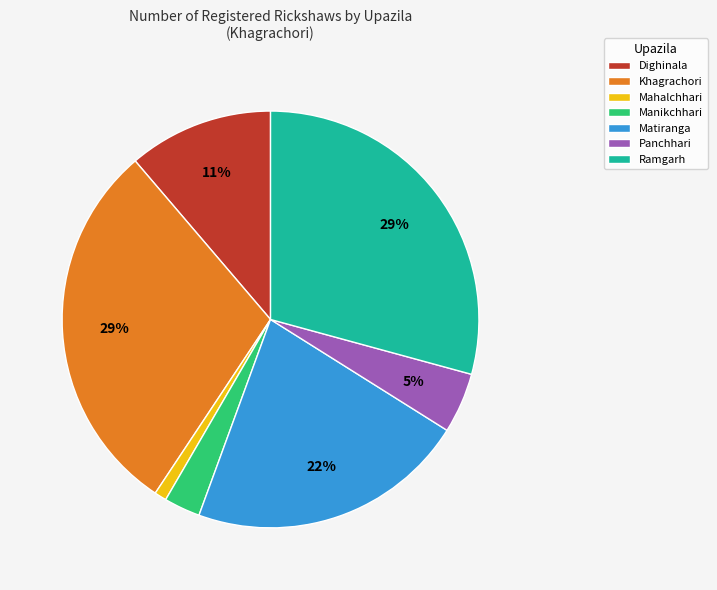

Which category has the smallest portion of the pie?

Mahalchhari